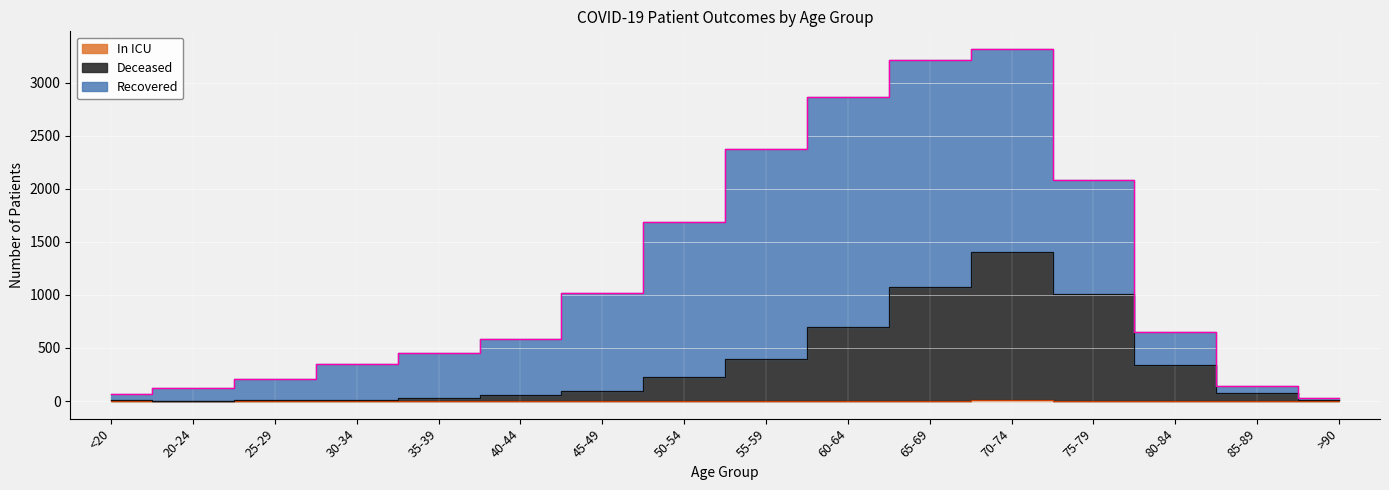

True or false: Deceased has a value of 1071 at 65-69.

True